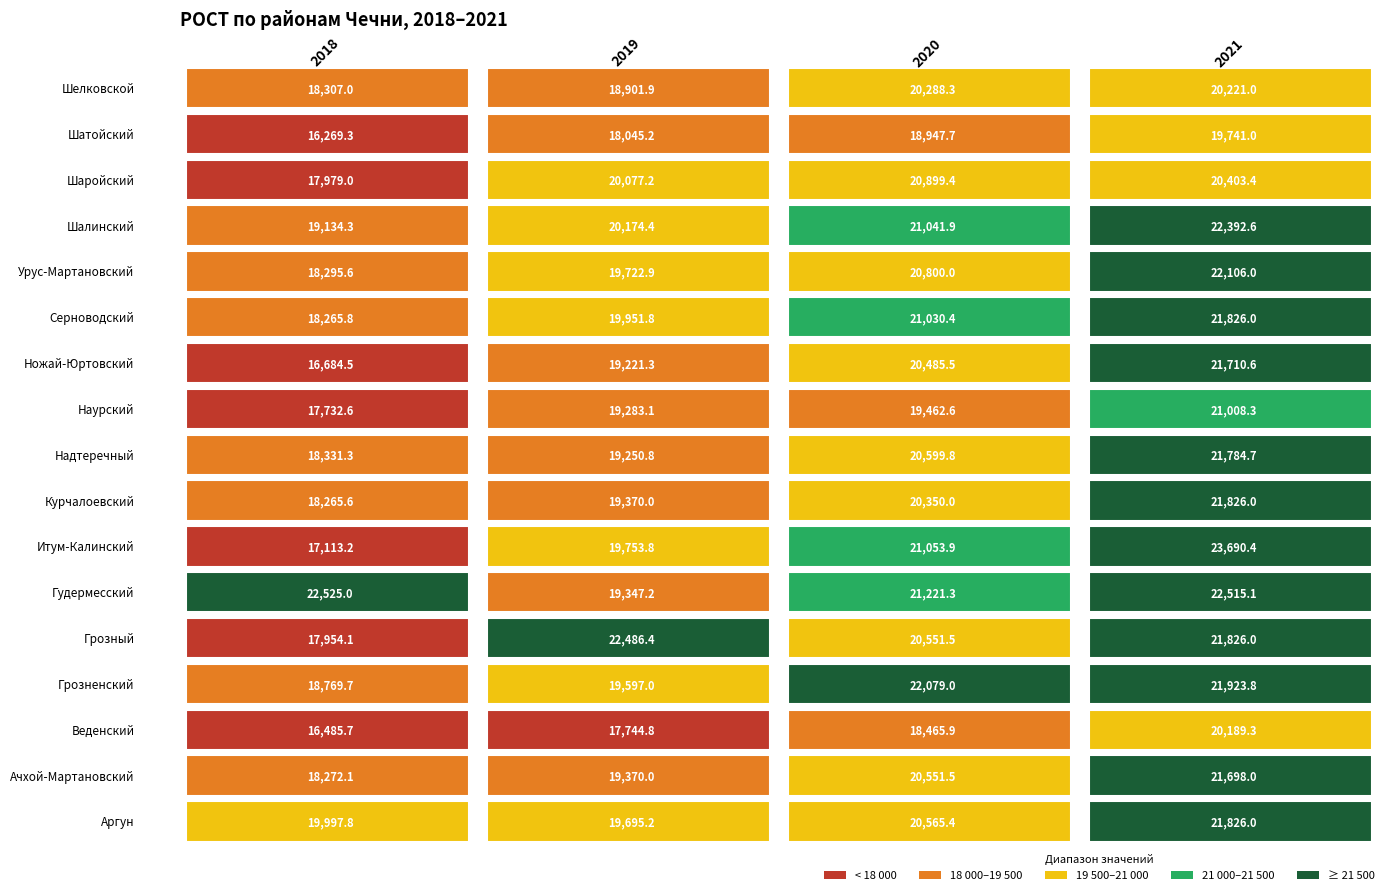

How many distinct data groups are displayed?

17